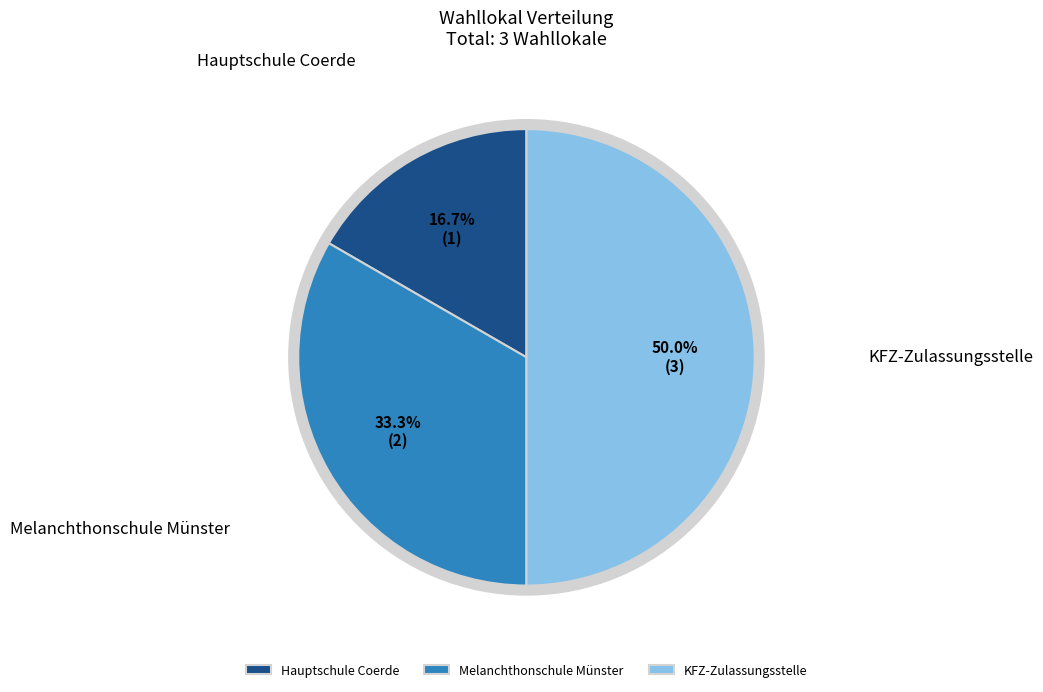

Which has a higher value, KFZ-Zulassungsstelle or Hauptschule Coerde?

KFZ-Zulassungsstelle